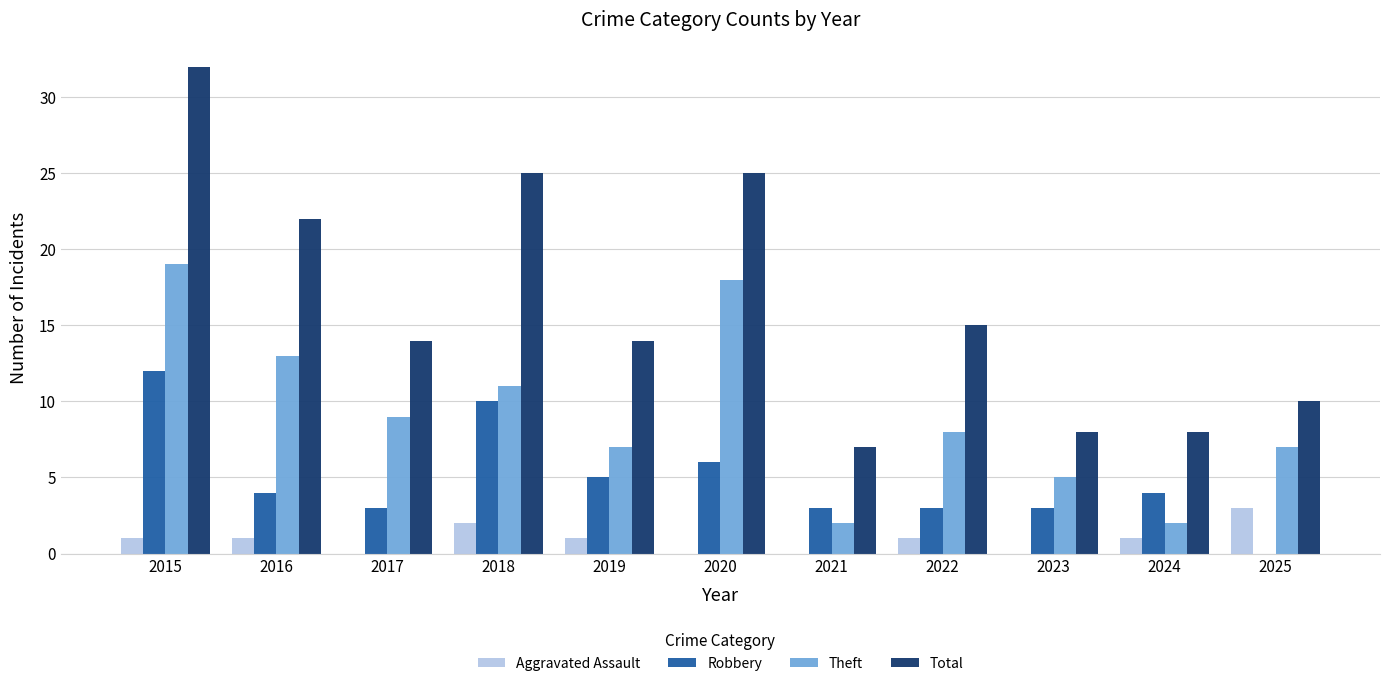

Between 2016 and 2020, which series saw the biggest shift?

Theft